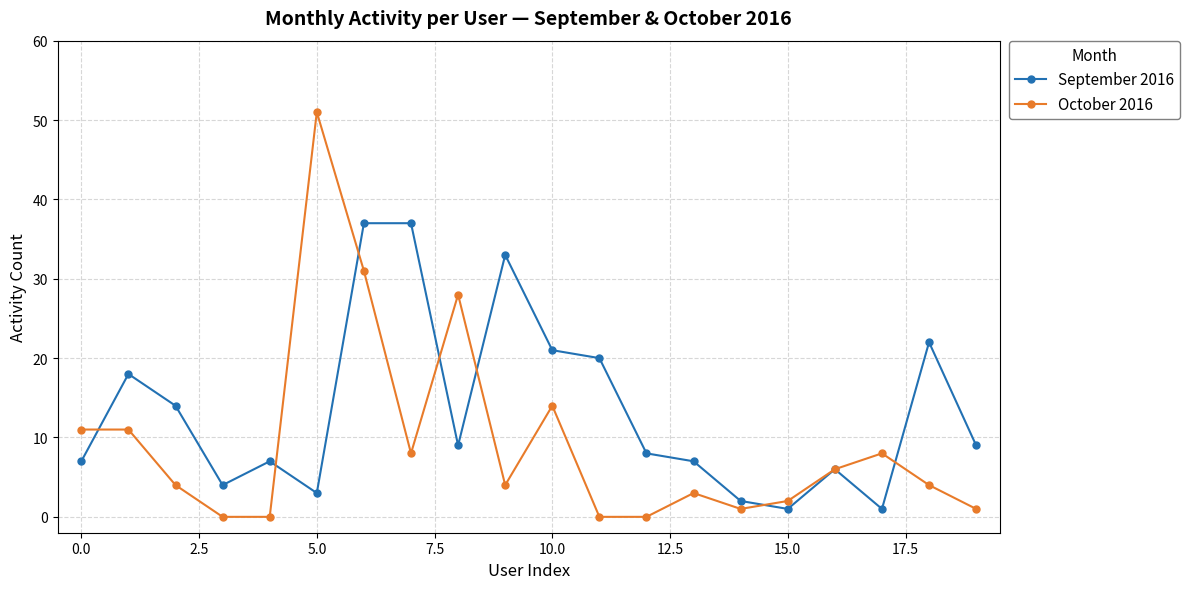

List the series in order of their overall mean, lowest first.

October 2016, September 2016